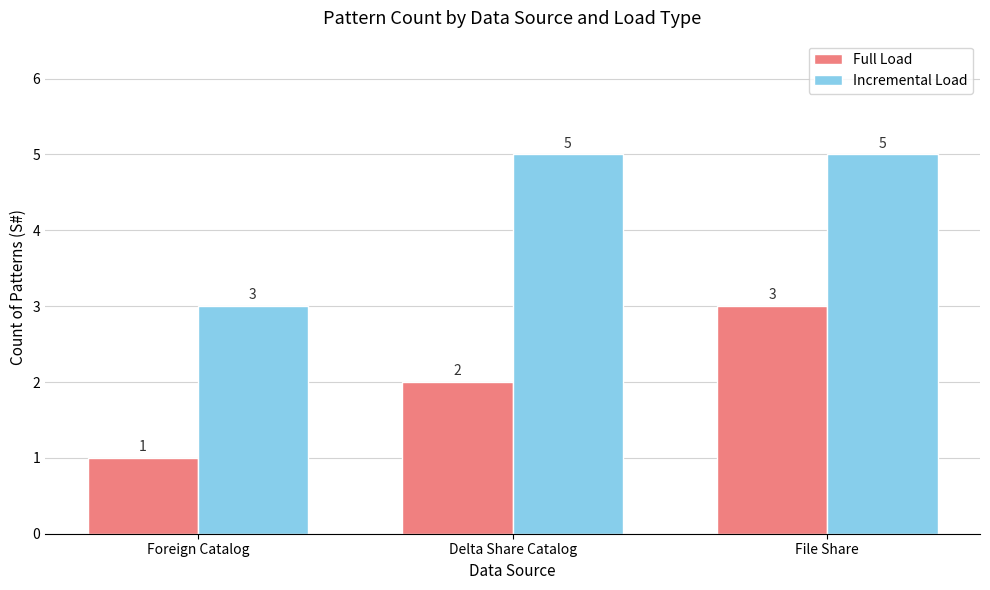

Reading left to right, extract all data points from this chart.

Full Load: Foreign Catalog=1	Delta Share Catalog=2	File Share=3
Incremental Load: Foreign Catalog=3	Delta Share Catalog=5	File Share=5